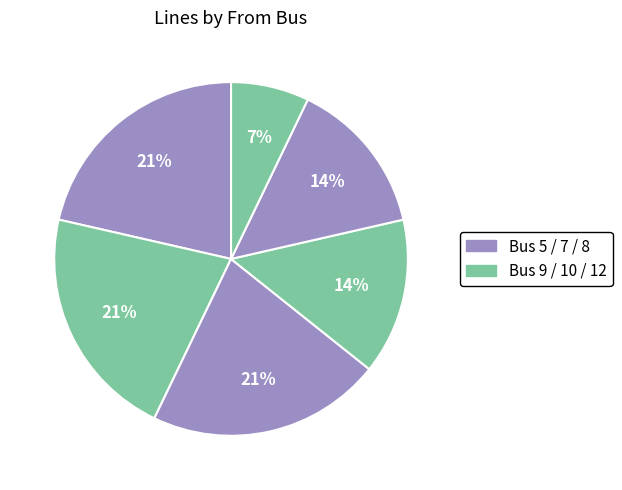

Count the number of slices in the pie.

6